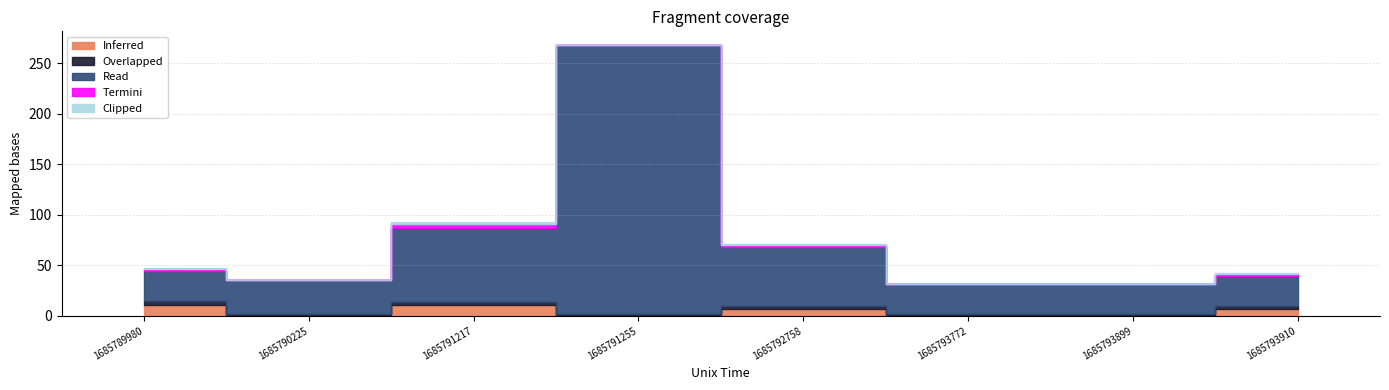

The Termini series shows 1 at 1685792758. True or false?

False